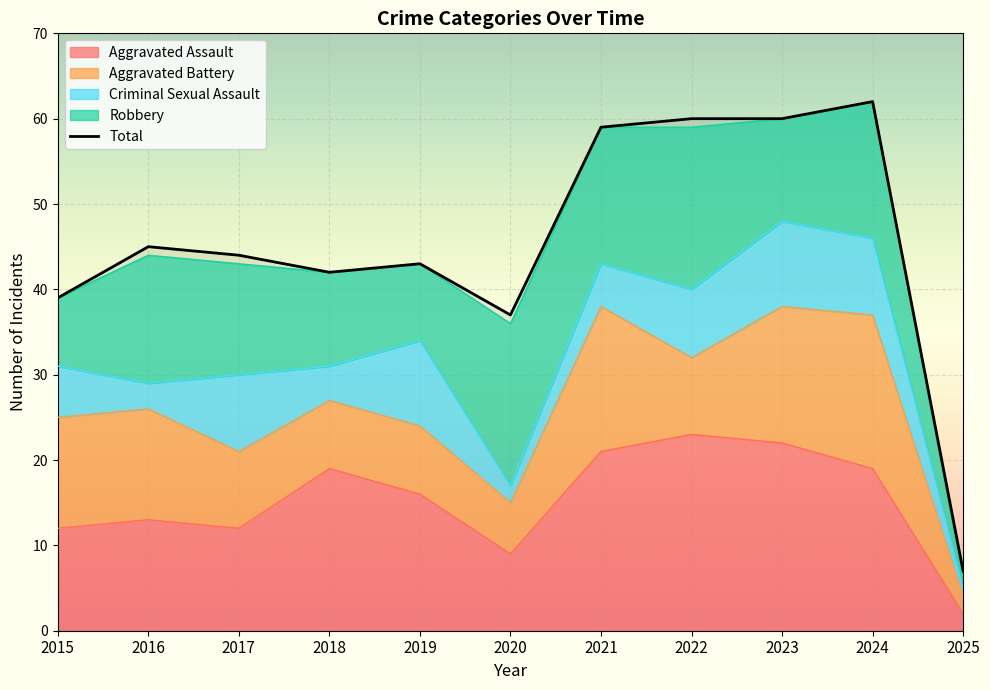

List the labels in order of value, smallest first.

2025, 2020, 2015, 2018, 2019, 2017, 2016, 2021, 2022, 2023, 2024